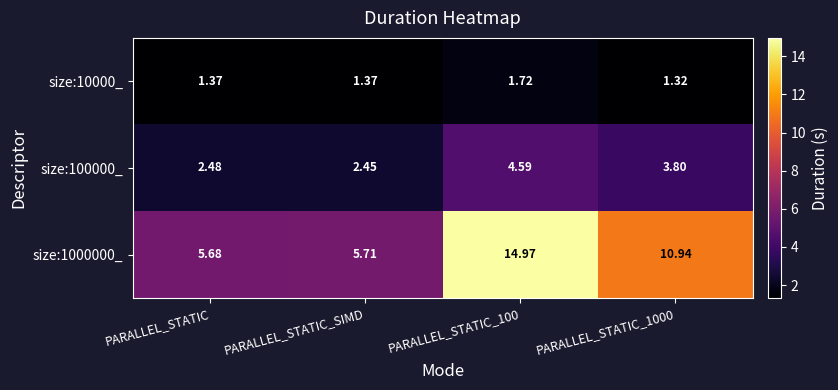

At PARALLEL_STATIC_SIMD, list the series in order from smallest to largest.

size:10000_, size:100000_, size:1000000_